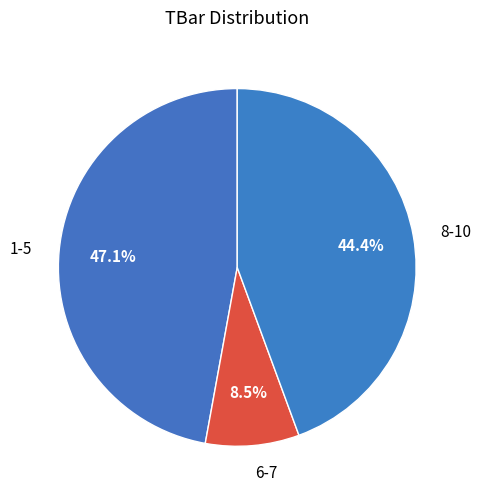

Count the number of slices in the pie.

3